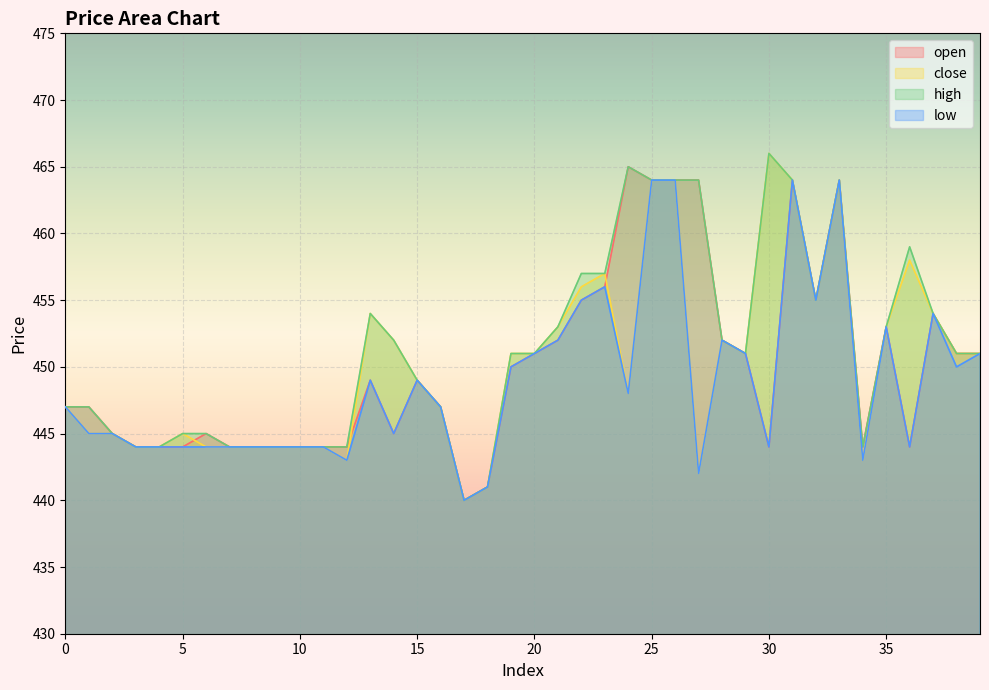

Which label corresponds to the largest value in the chart?

30